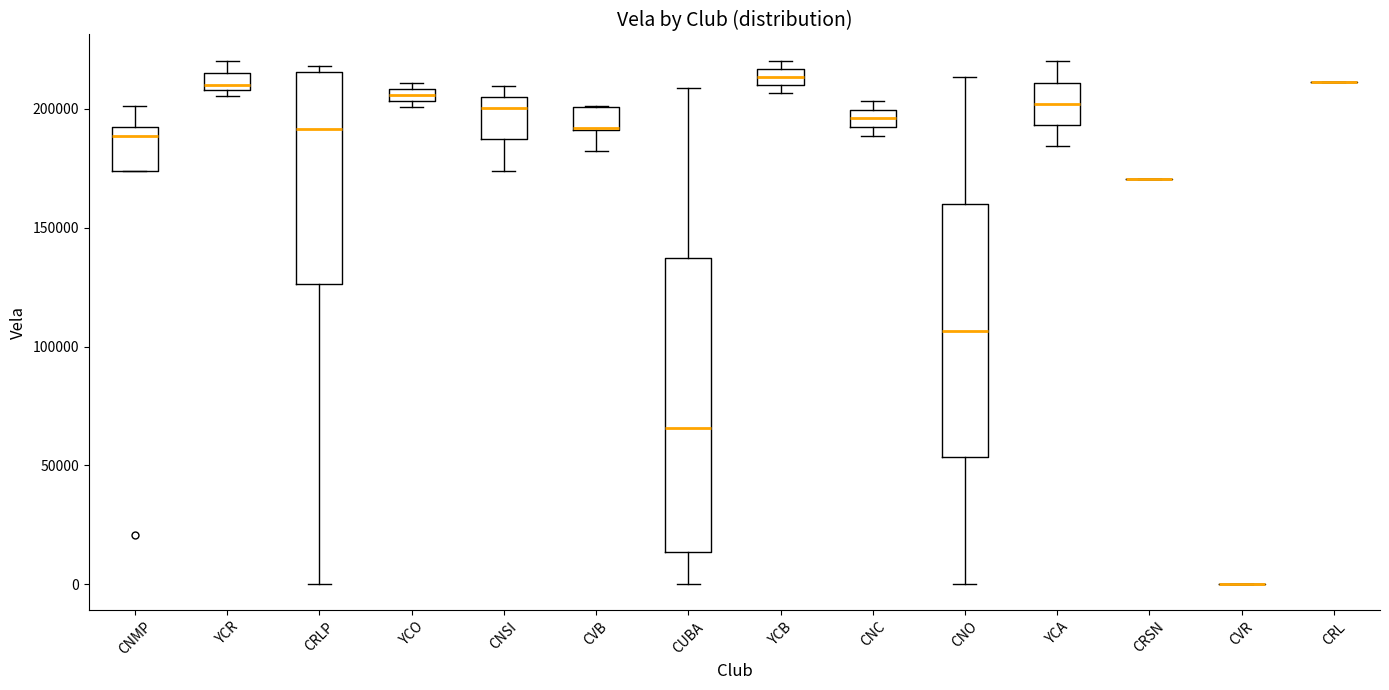

Where is the upper edge of the box for CNSI on the y-axis? The values are not printed on the chart, so give them approximately, as read against the axis.

205000